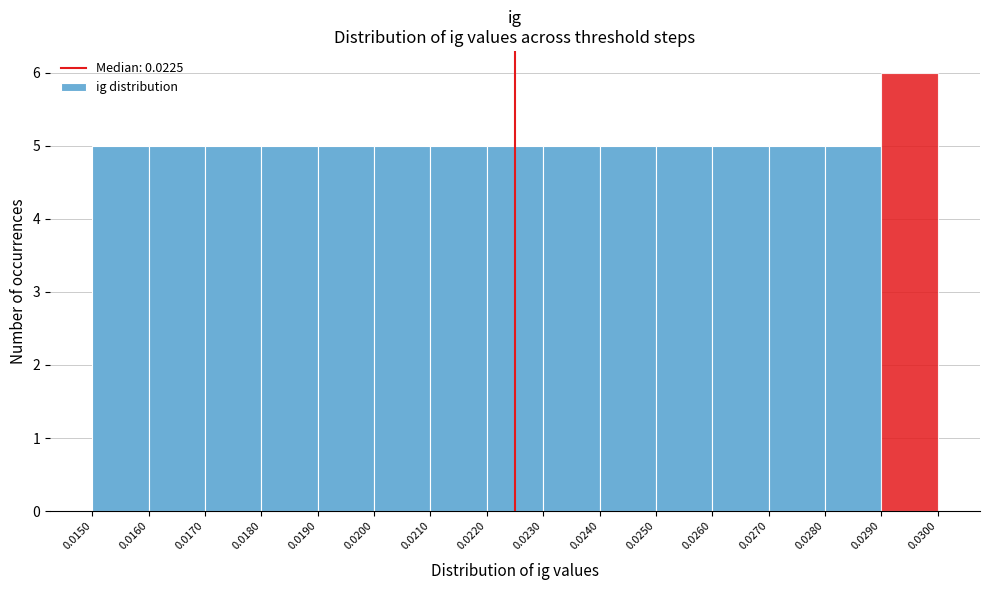

Reading left to right, list every bar in this chart as the range it spans on the x-axis followed by its height. The values are not printed on the chart, so give them approximately, as read against the axis.

0.0150 to 0.0160: 5
0.0160 to 0.0170: 5
0.0170 to 0.0180: 5
0.0180 to 0.0190: 5
0.0190 to 0.0200: 5
0.0200 to 0.0210: 5
0.0210 to 0.0220: 5
0.0220 to 0.0230: 5
0.0230 to 0.0240: 5
0.0240 to 0.0250: 5
0.0250 to 0.0260: 5
0.0260 to 0.0270: 5
0.0270 to 0.0280: 5
0.0280 to 0.0290: 5
0.0290 to 0.0300: 6